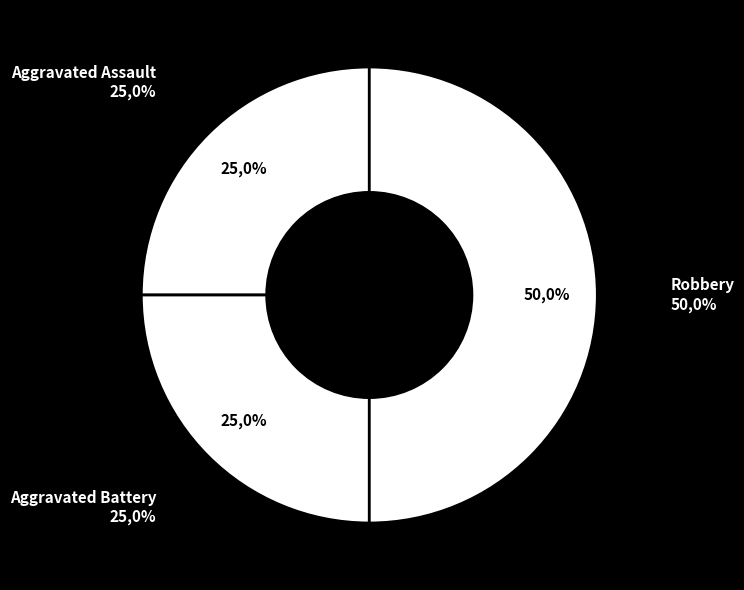

Which category has the smallest portion of the pie?

Aggravated Assault